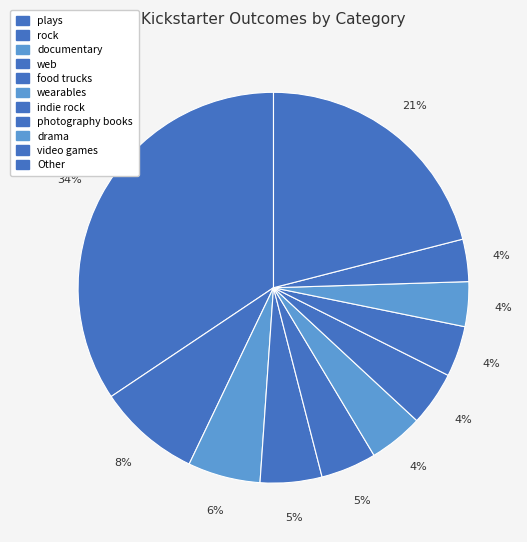

How many slices are in this pie chart?

11